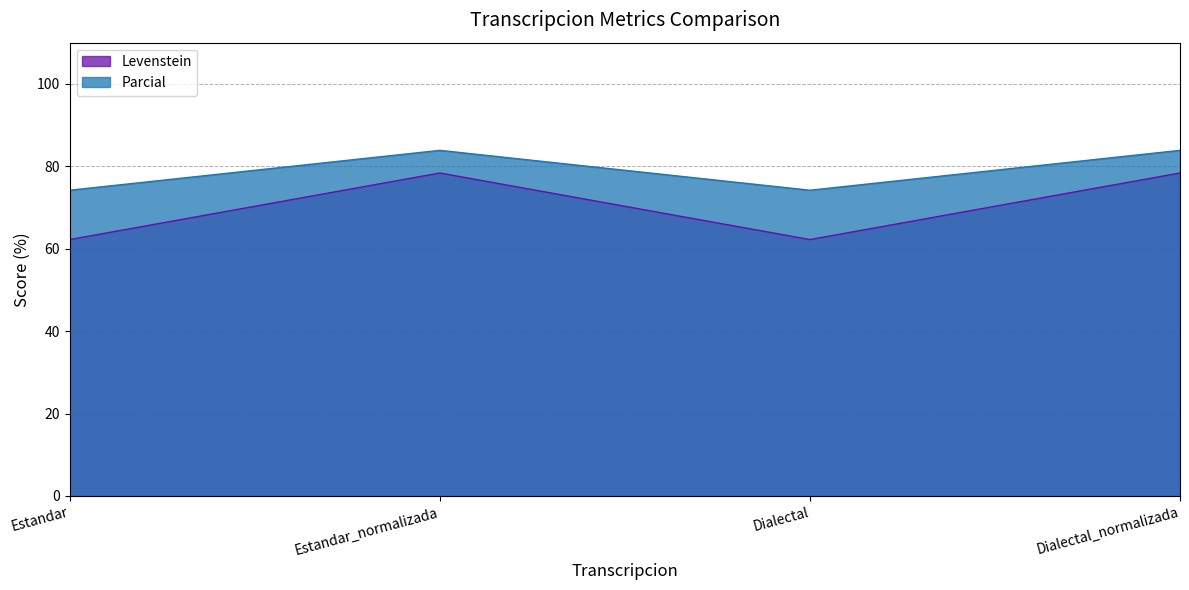

What is the spread (max minus min) of values at Dialectal?

12.0